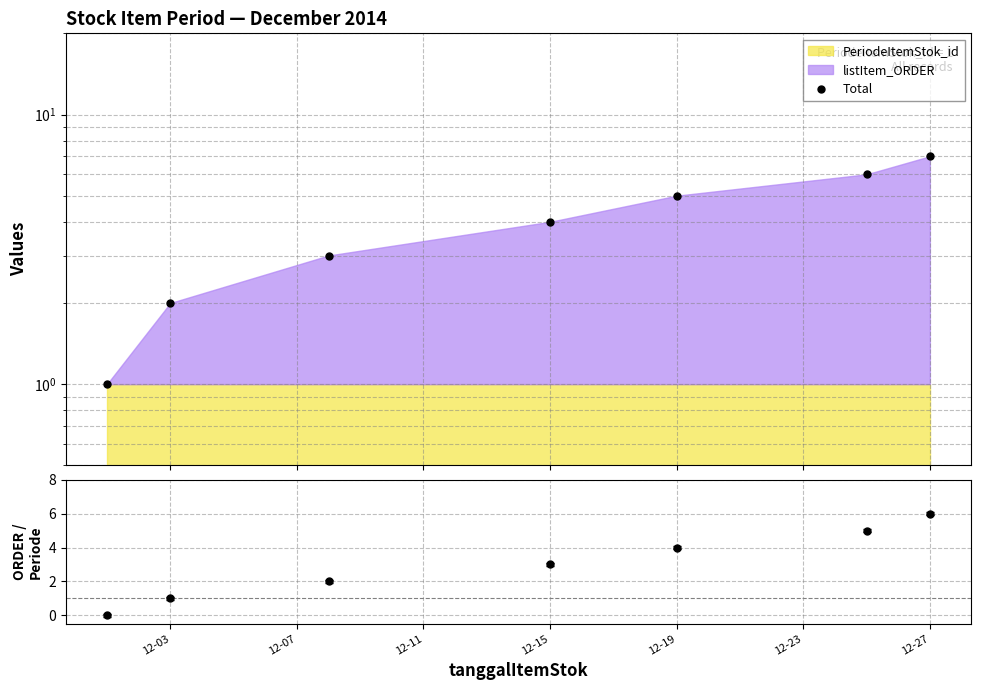

Count the values in the range 2 to 6.

5